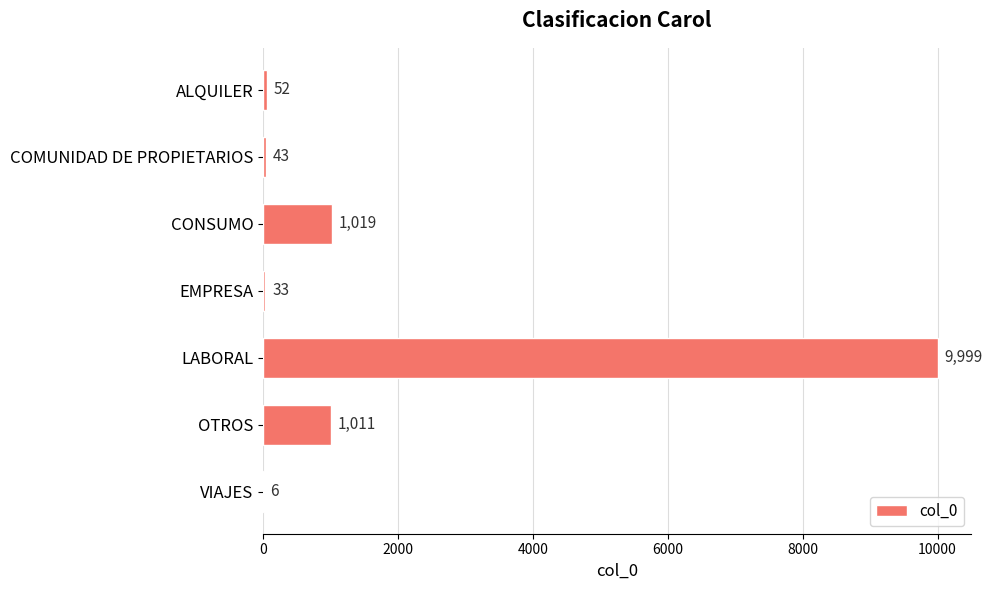

What is the ratio of the value at COMUNIDAD DE PROPIETARIOS to the value at EMPRESA?

1.3